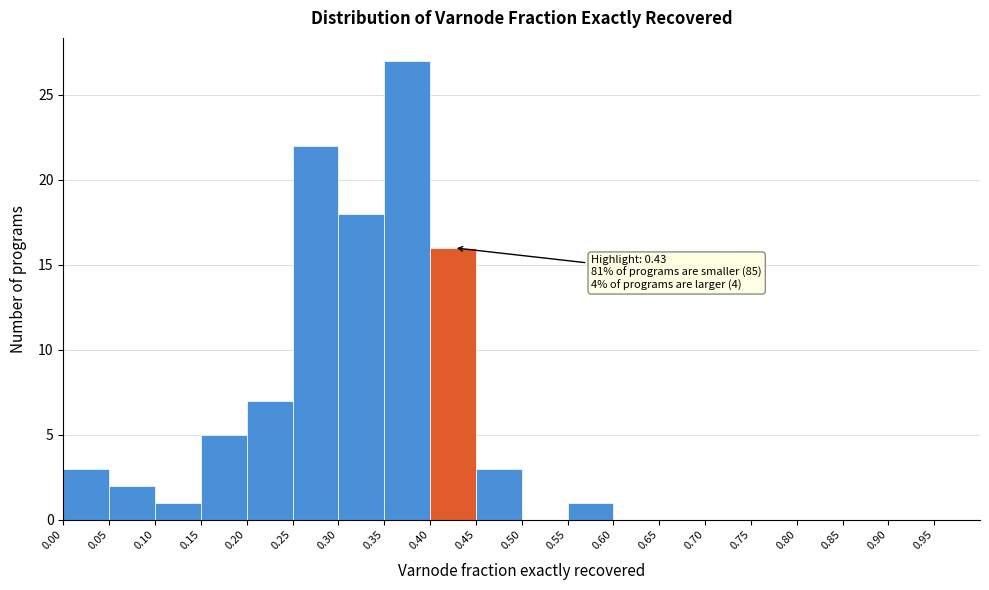

Over which range of the x-axis is the bar tallest?

0.35 to 0.40